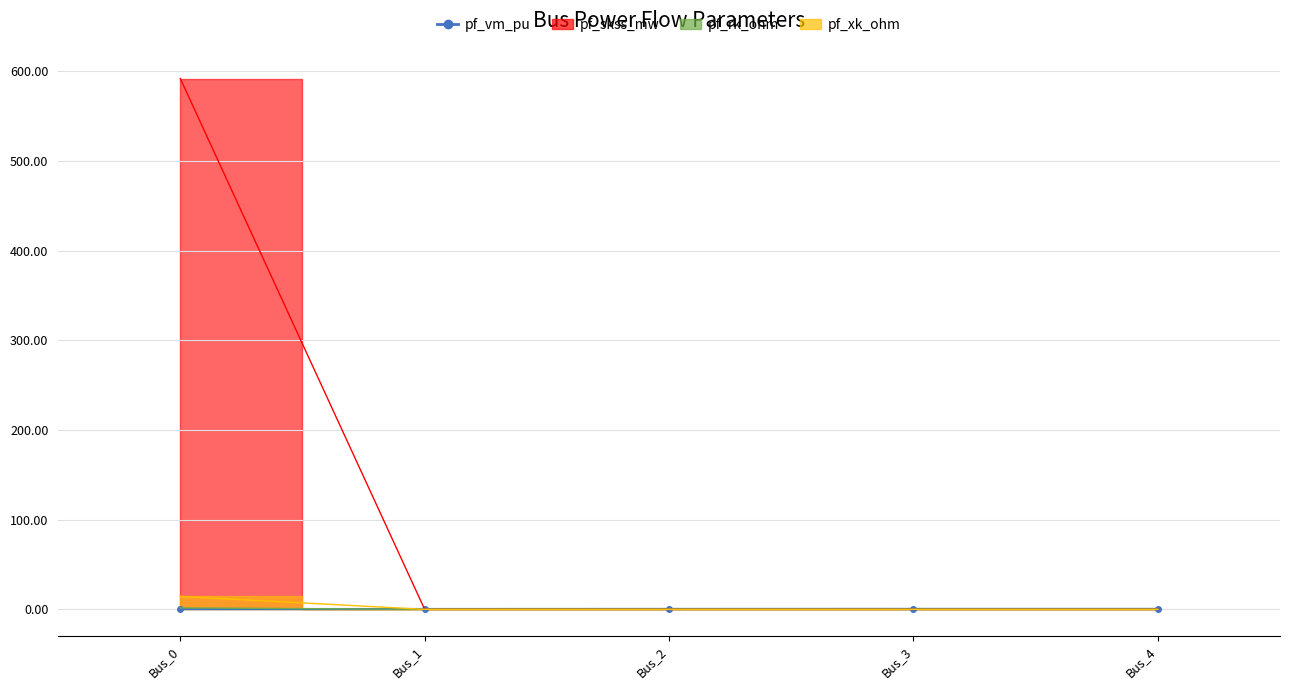

What is the difference between the maximum and minimum values in the pf_xk_ohm series?

14.3